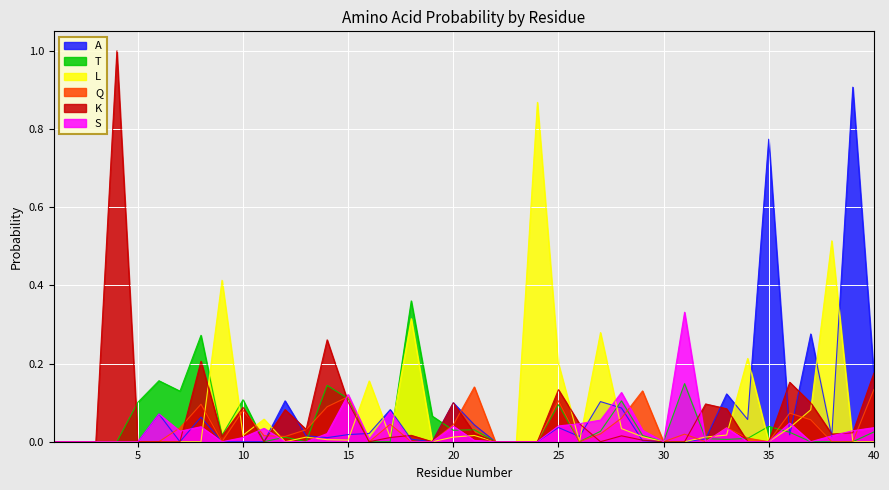

How many values in A are above zero?

25